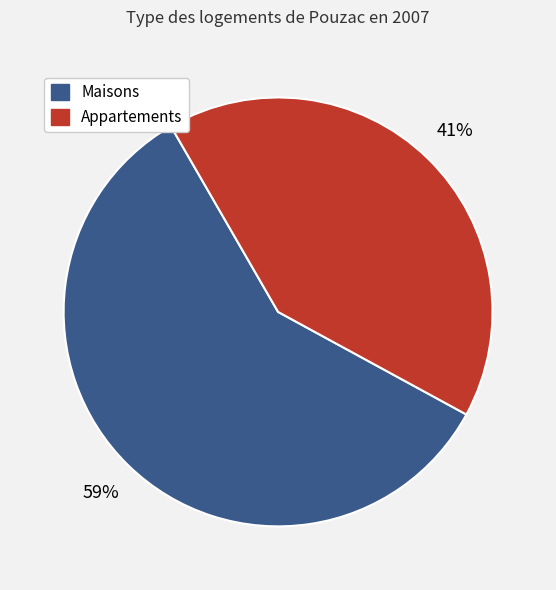

Does any single category account for the majority?

Yes